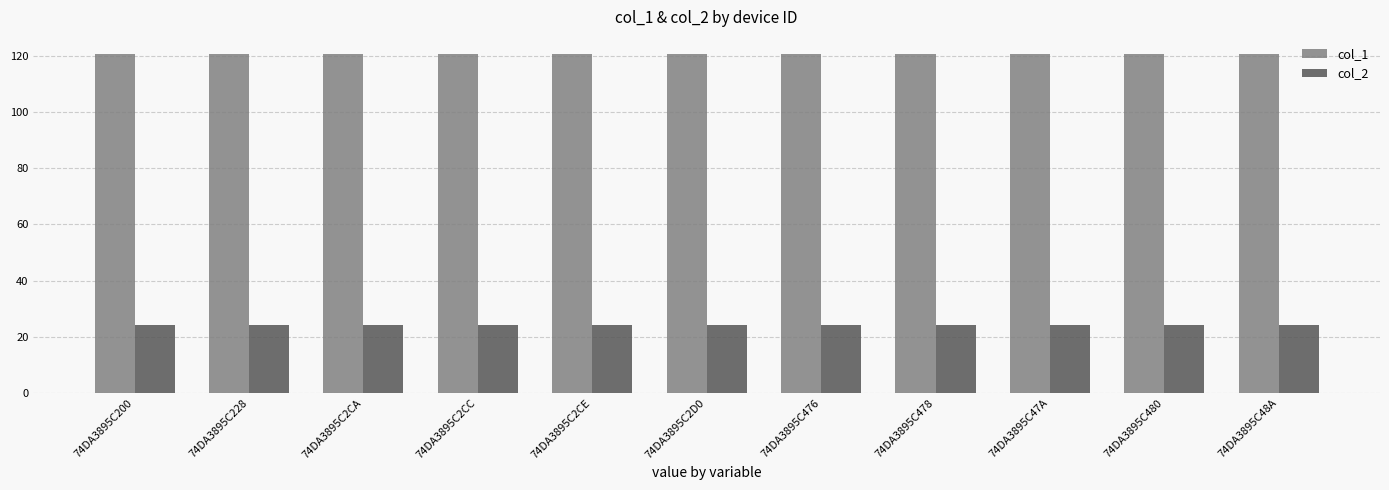

Does the chart contain any negative values?

No